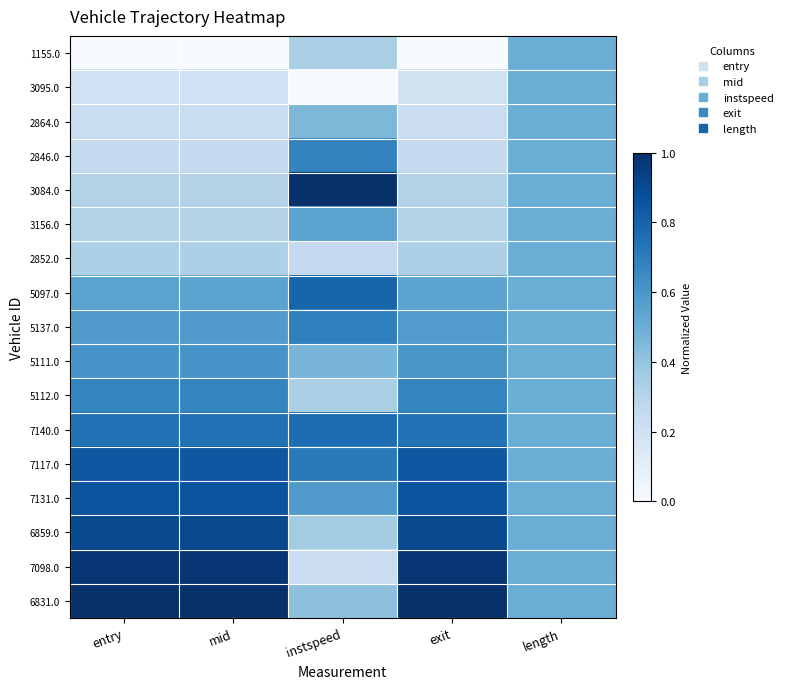

Reading left to right, what are all the values shown in this chart?

1155.0: entry=0.0	mid=0.0	instspeed=0.3	exit=0.0	length=0.5
3095.0: entry=0.2	mid=0.2	instspeed=0.0	exit=0.2	length=0.5
2864.0: entry=0.2	mid=0.2	instspeed=0.5	exit=0.2	length=0.5
2846.0: entry=0.3	mid=0.3	instspeed=0.7	exit=0.3	length=0.5
3084.0: entry=0.3	mid=0.3	instspeed=1.0	exit=0.3	length=0.5
3156.0: entry=0.3	mid=0.3	instspeed=0.5	exit=0.3	length=0.5
2852.0: entry=0.3	mid=0.3	instspeed=0.3	exit=0.3	length=0.5
5097.0: entry=0.5	mid=0.5	instspeed=0.8	exit=0.5	length=0.5
5137.0: entry=0.6	mid=0.6	instspeed=0.7	exit=0.6	length=0.5
5111.0: entry=0.6	mid=0.6	instspeed=0.5	exit=0.6	length=0.5
5112.0: entry=0.7	mid=0.7	instspeed=0.3	exit=0.7	length=0.5
7140.0: entry=0.7	mid=0.7	instspeed=0.8	exit=0.7	length=0.5
7117.0: entry=0.8	mid=0.8	instspeed=0.7	exit=0.8	length=0.5
7131.0: entry=0.9	mid=0.9	instspeed=0.6	exit=0.9	length=0.5
6859.0: entry=0.9	mid=0.9	instspeed=0.4	exit=0.9	length=0.5
7098.0: entry=1.0	mid=1.0	instspeed=0.2	exit=1.0	length=0.5
6831.0: entry=1.0	mid=1.0	instspeed=0.4	exit=1.0	length=0.5